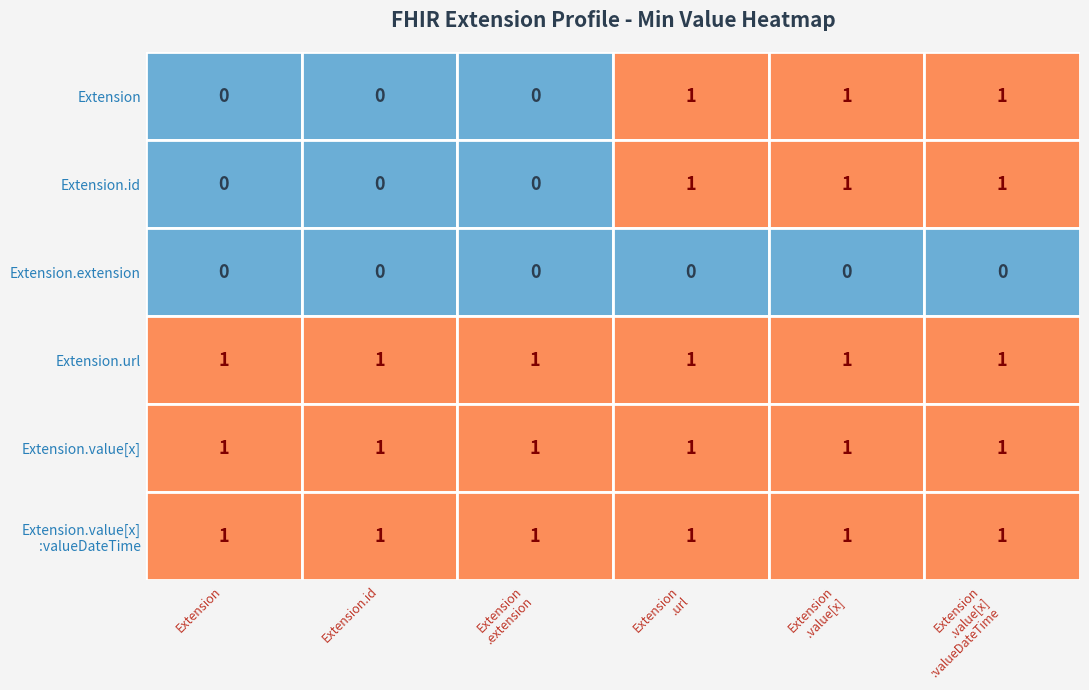

Which has a higher value, Extension.value[x] or Extension.extension?

Extension.value[x]